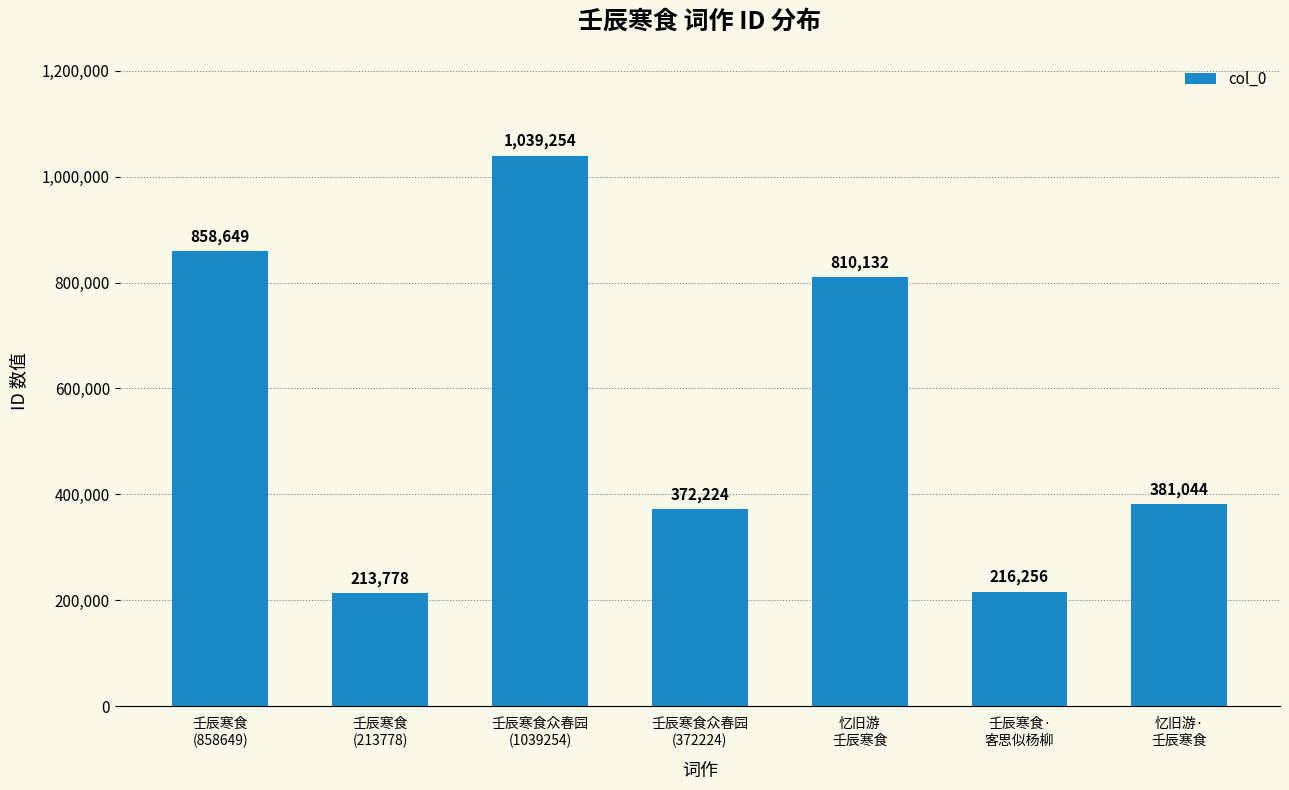

Reading left to right, extract all data points from this chart.

858649	213778	1039254	372224	810132	216256	381044